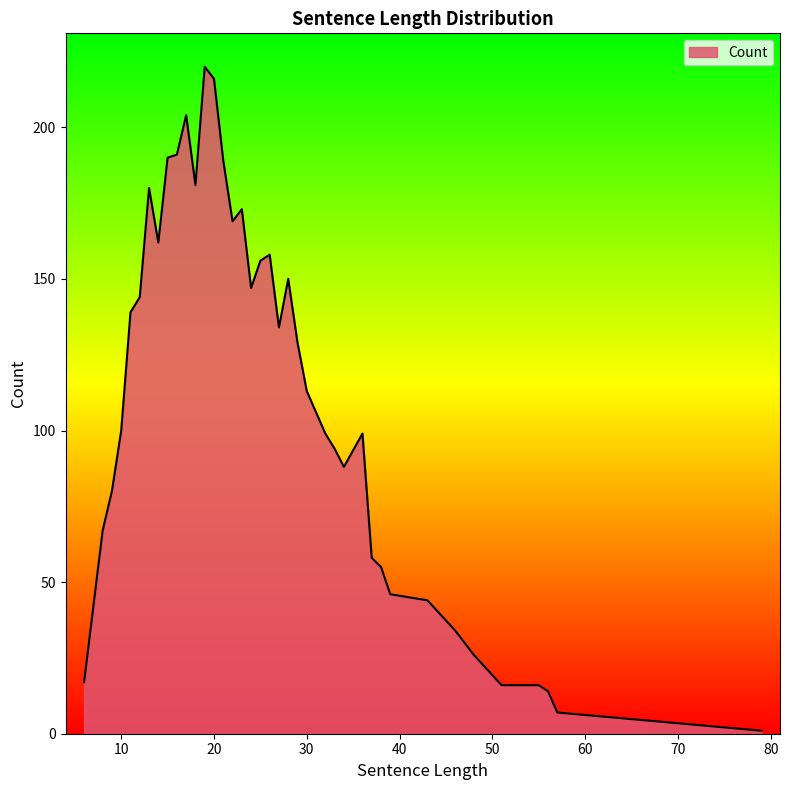

What is the greatest value displayed?

220